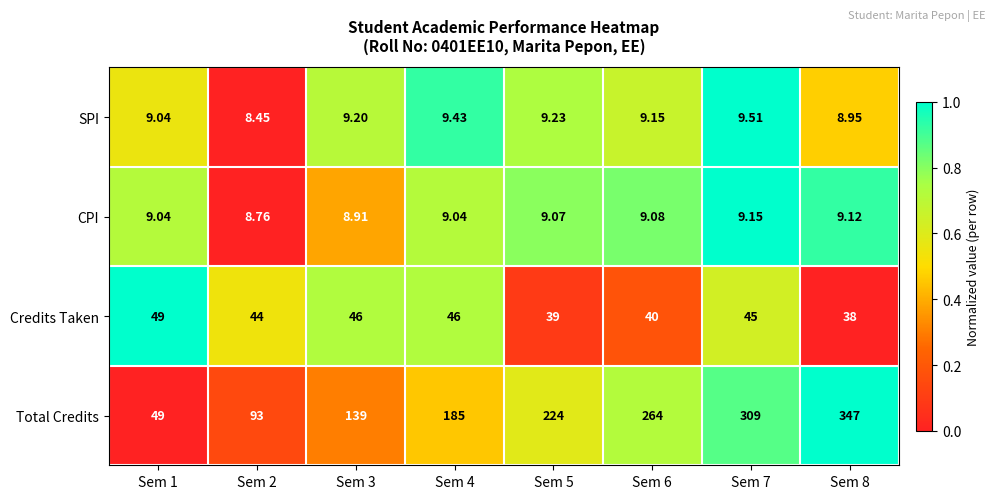

Which series has the largest total across all categories?

Total Credits